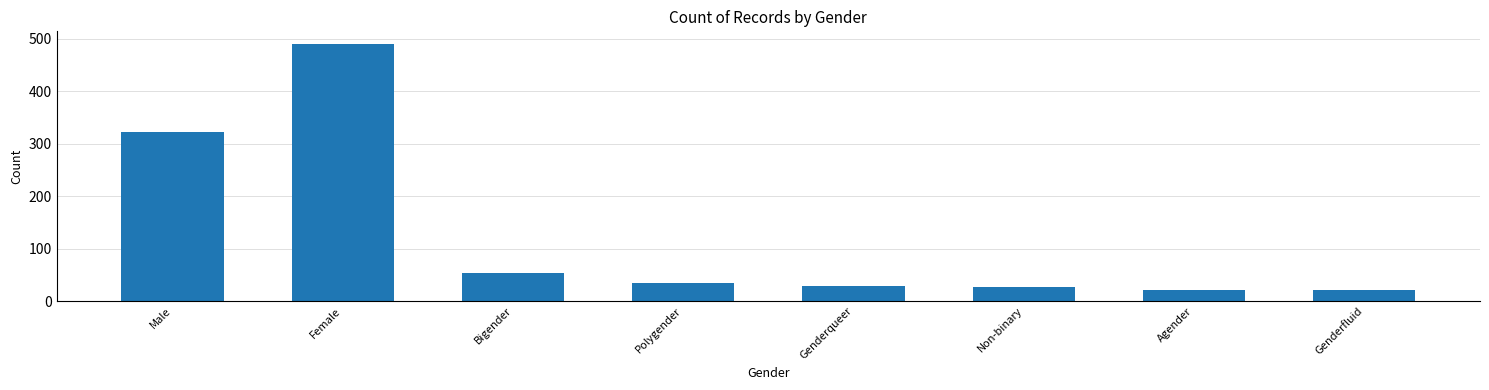

The chart shows a value of 22 at Agender. True or false?

True